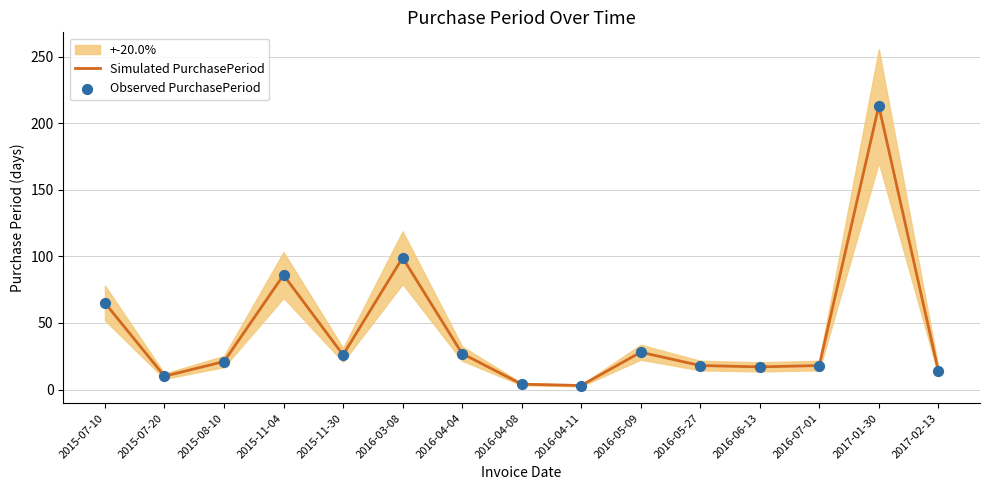

What are all the series names shown in the legend?

Simulated PurchasePeriod, Observed PurchasePeriod